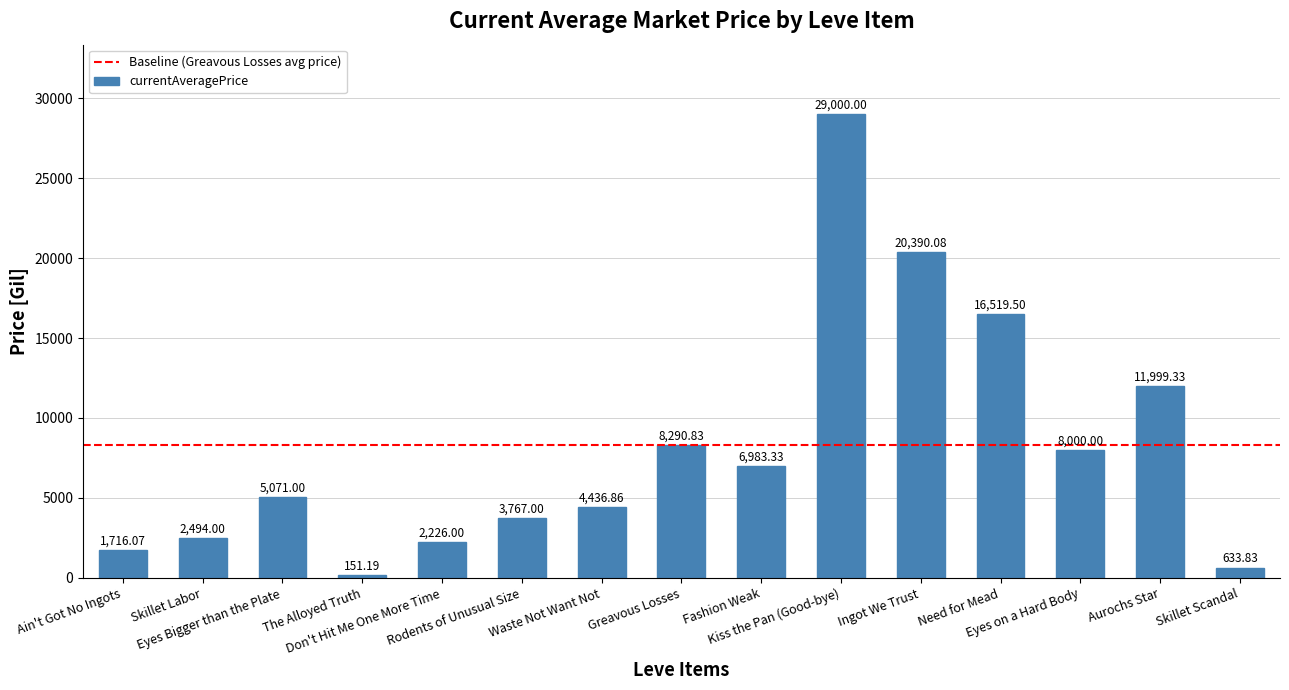

What value does the data have at Eyes Bigger than the Plate?

5071.0